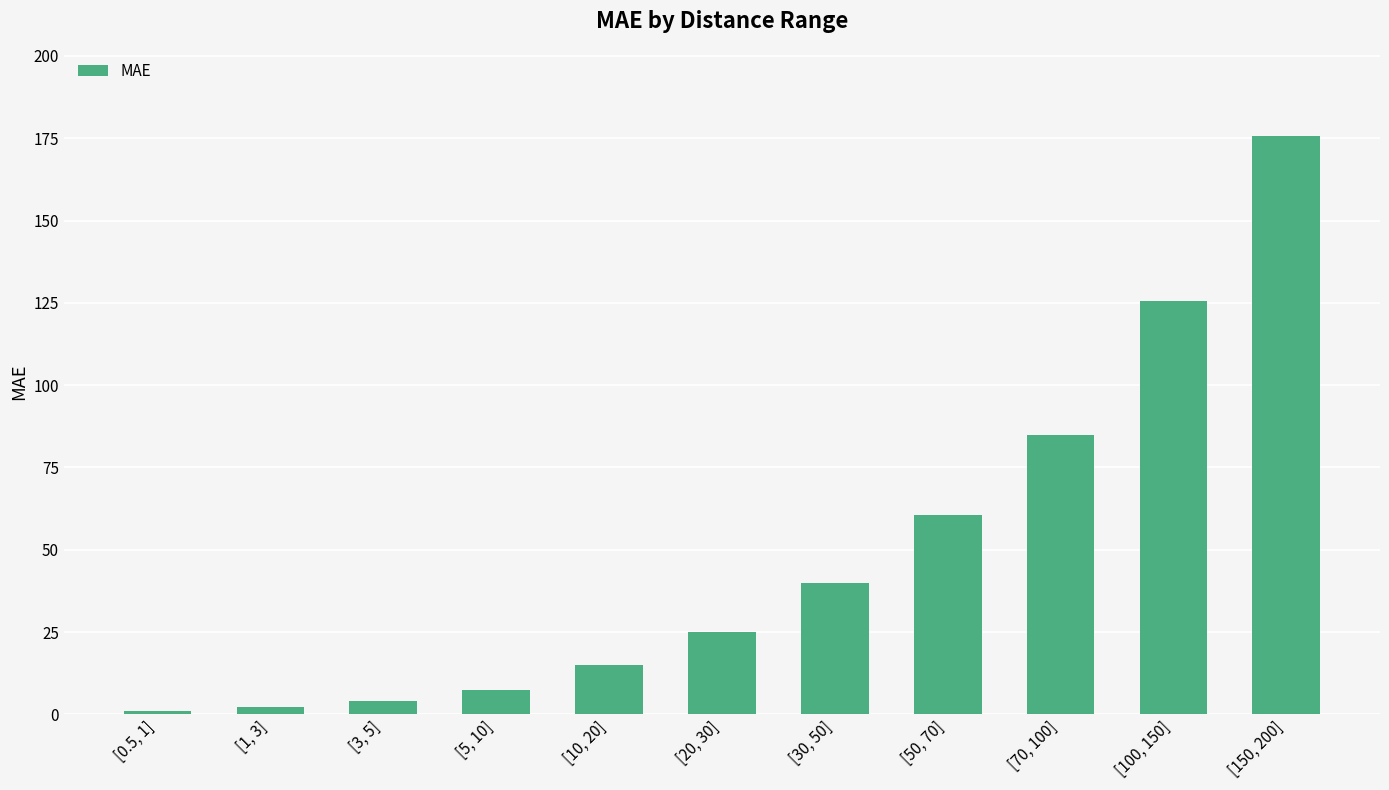

What is the maximum value shown in the chart?

175.8